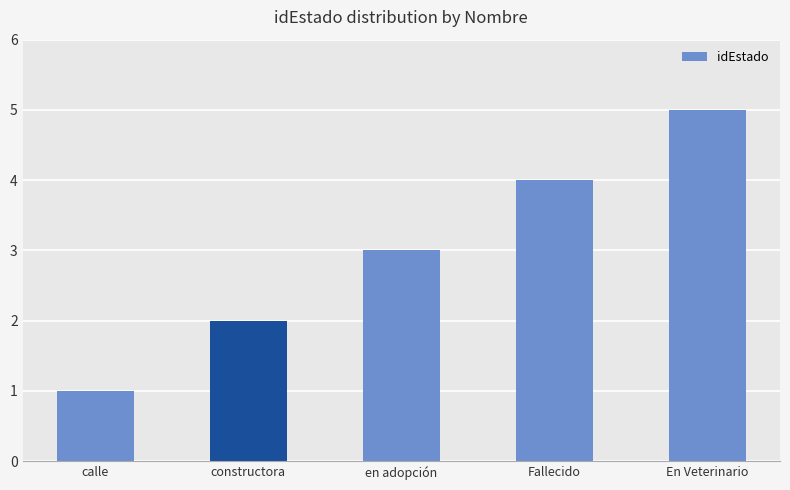

Are the bars horizontal?

No